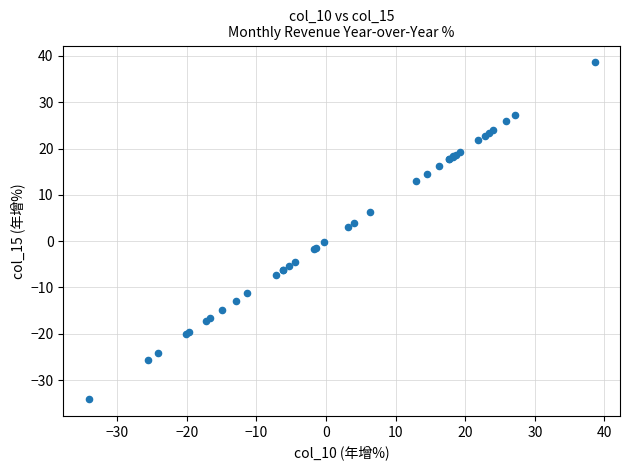

What Y value in the scatter plot is closest to 2?

3.1